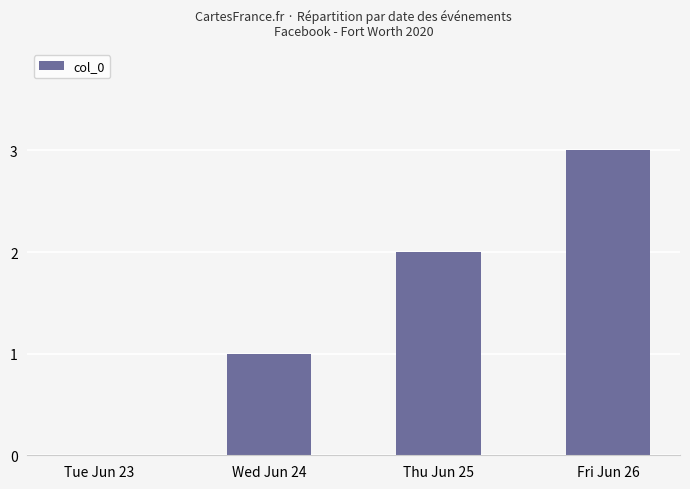

How many distinct data groups are displayed?

1